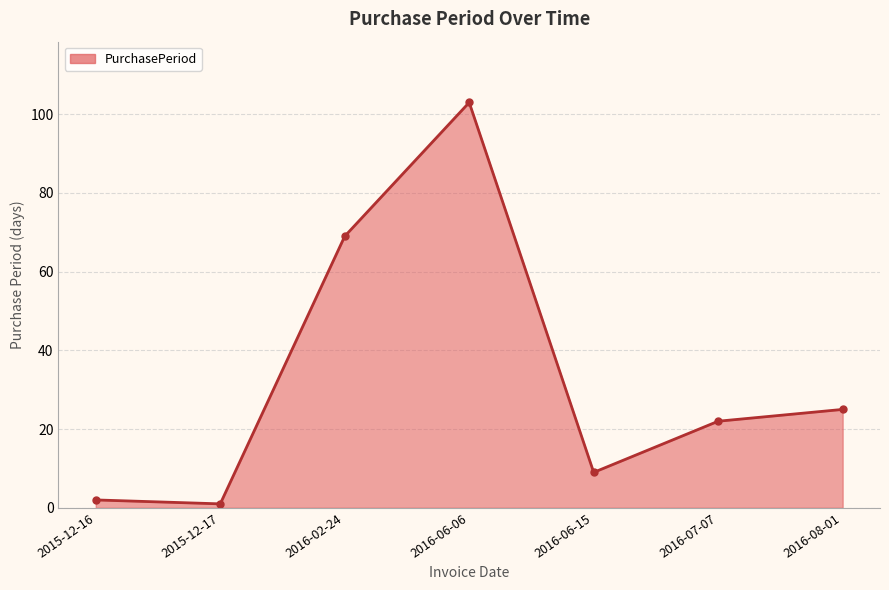

Where does the data first go above 22?

2016-02-24